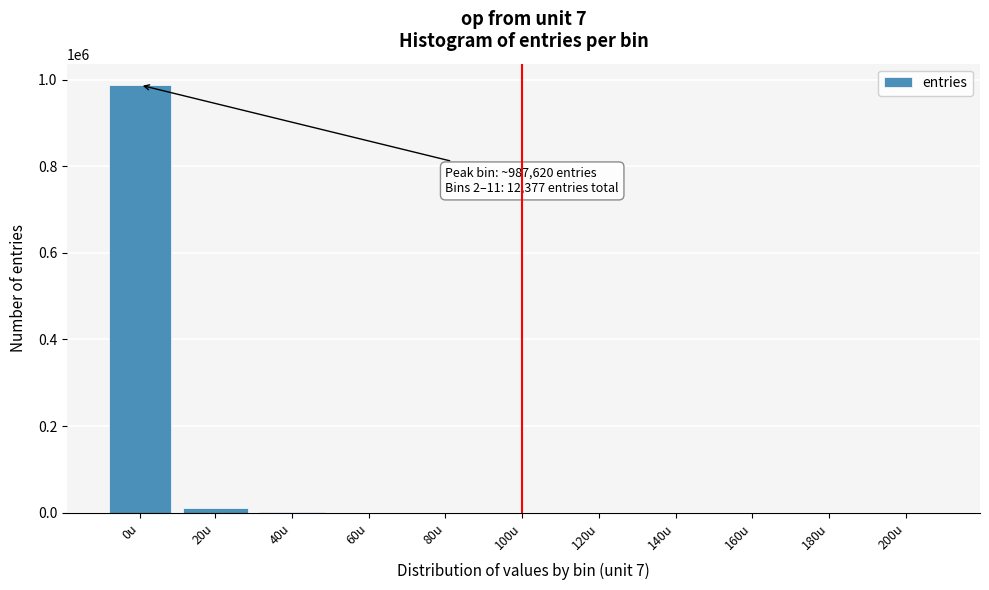

What is the greatest value displayed?

987620